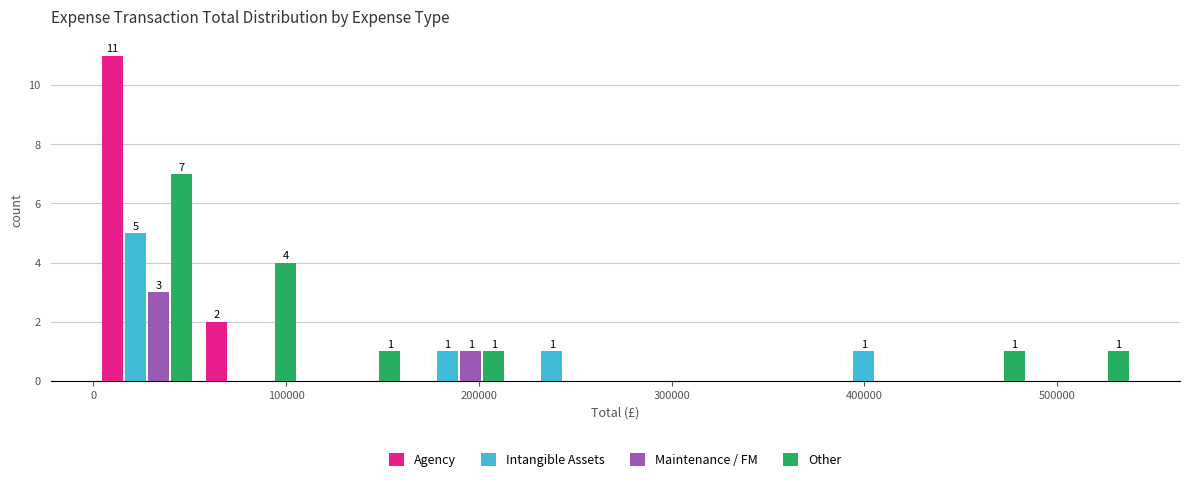

In the Other series, which range on the x-axis has the tallest bar?

0 to 50000